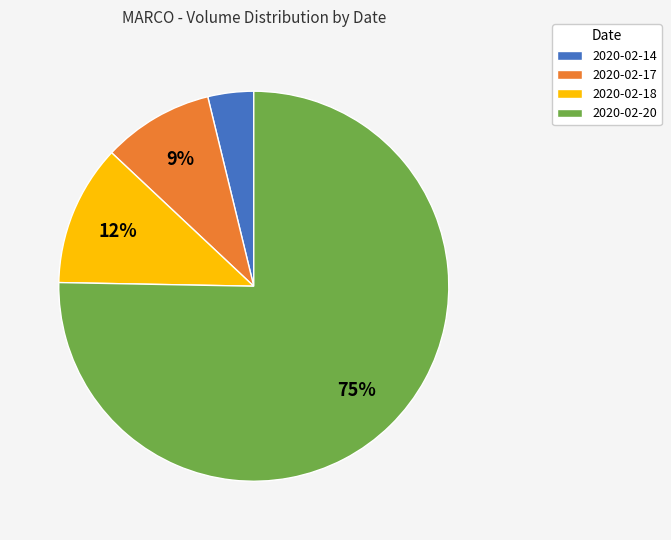

Which category accounts for the majority?

2020-02-20